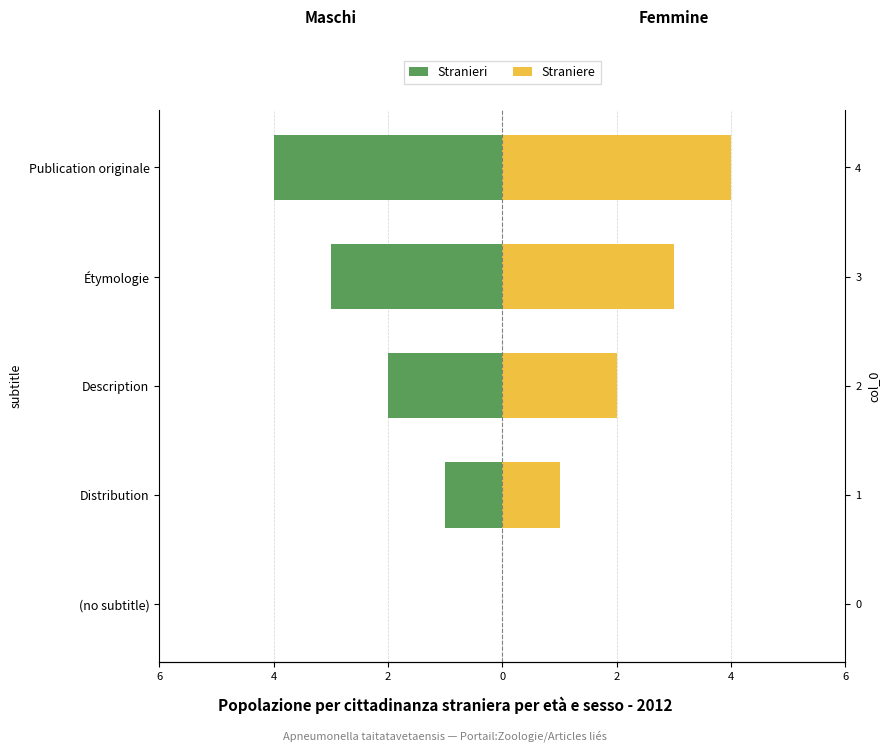

Does the chart contain stacked bars?

No